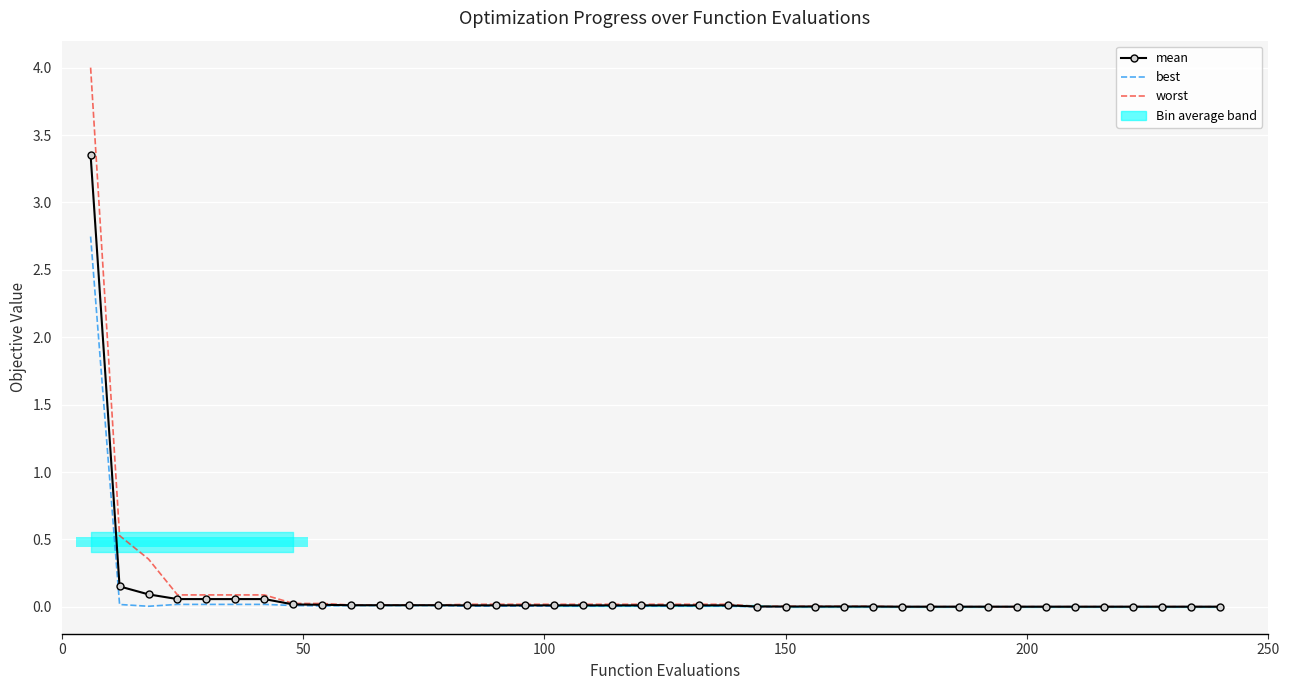

Which series has the largest range (max minus min)?

worst